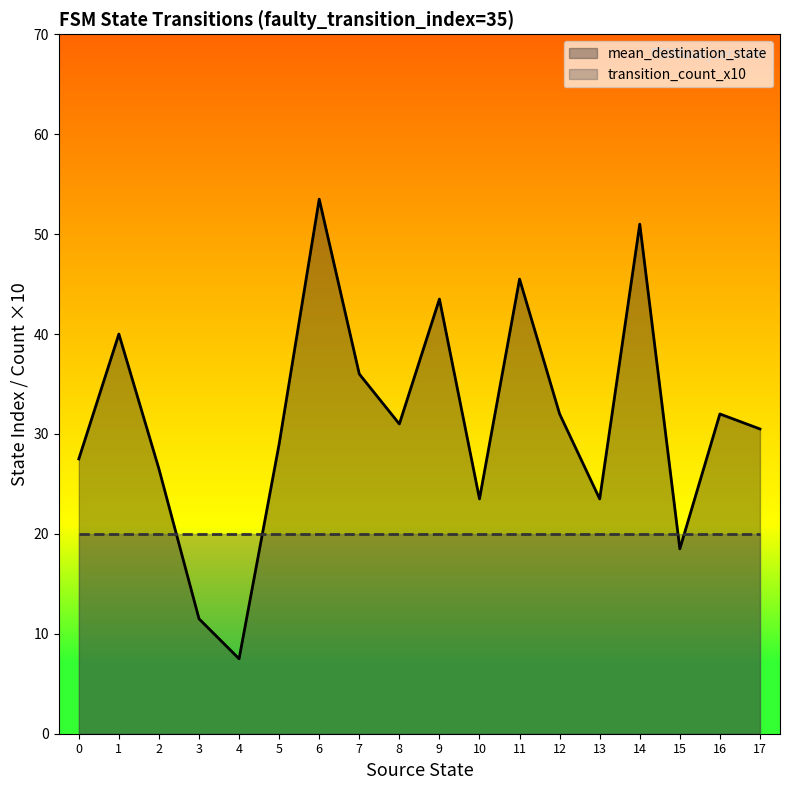

List the series in order of their peak value, highest first.

mean_destination_state, transition_count_x10